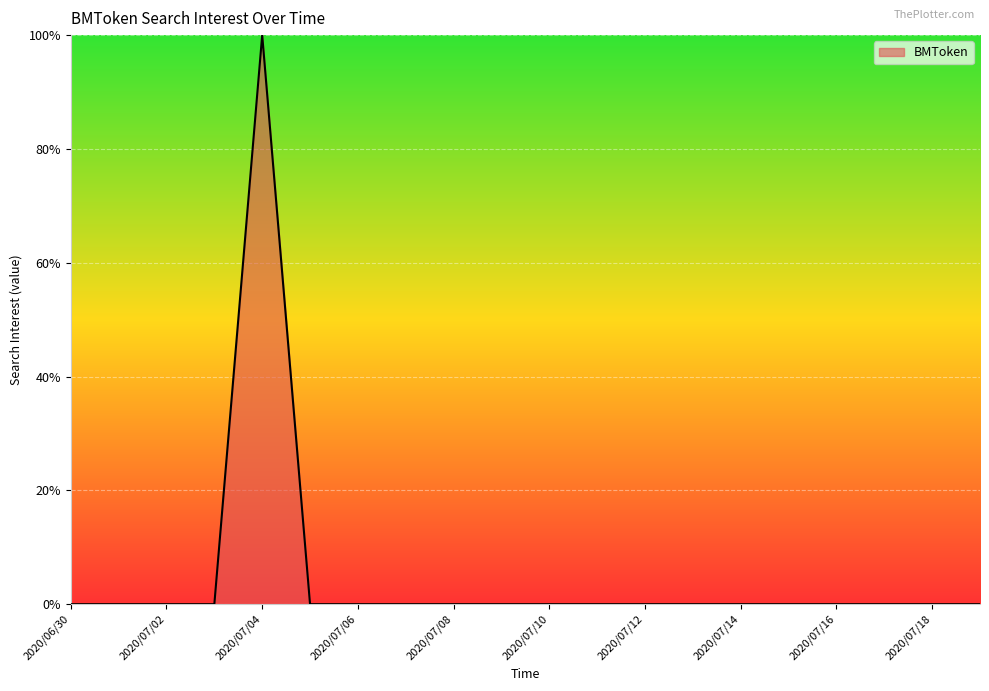

What is the sum of all values?

100